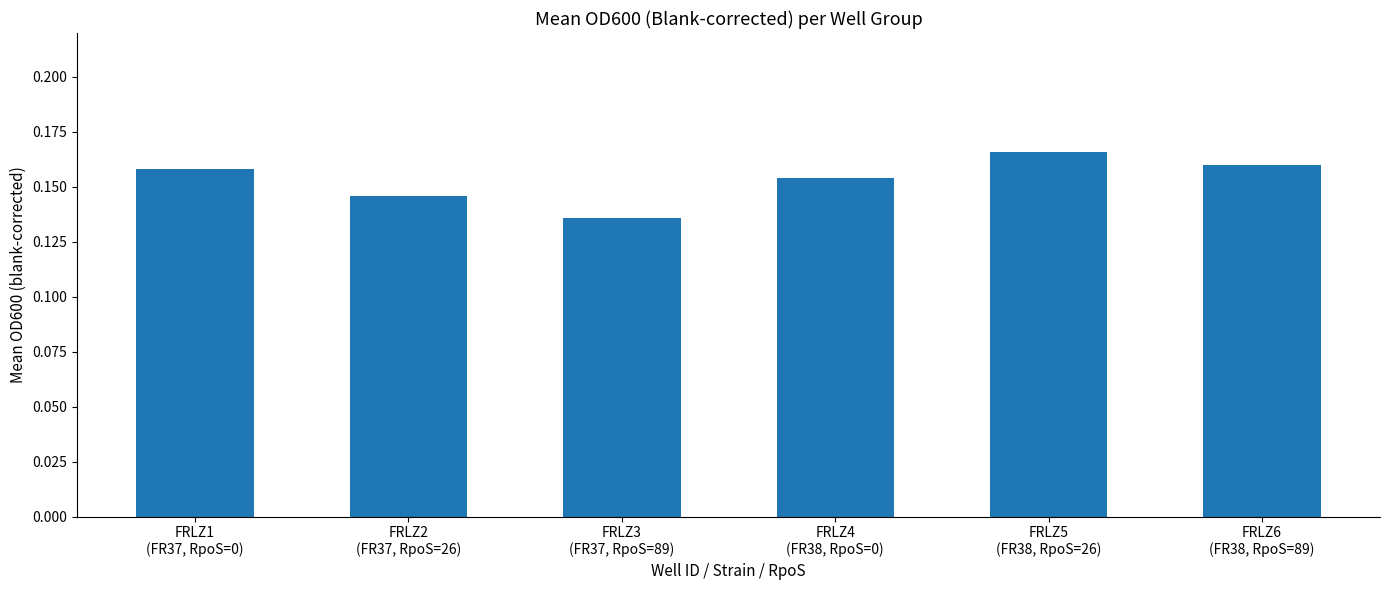

How many values are between 0 and 1?

6